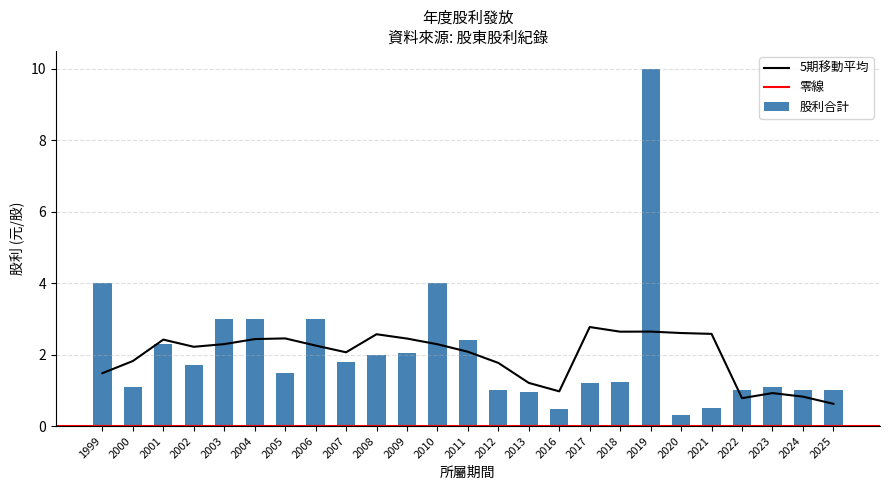

How many categories are shown in the chart?

25